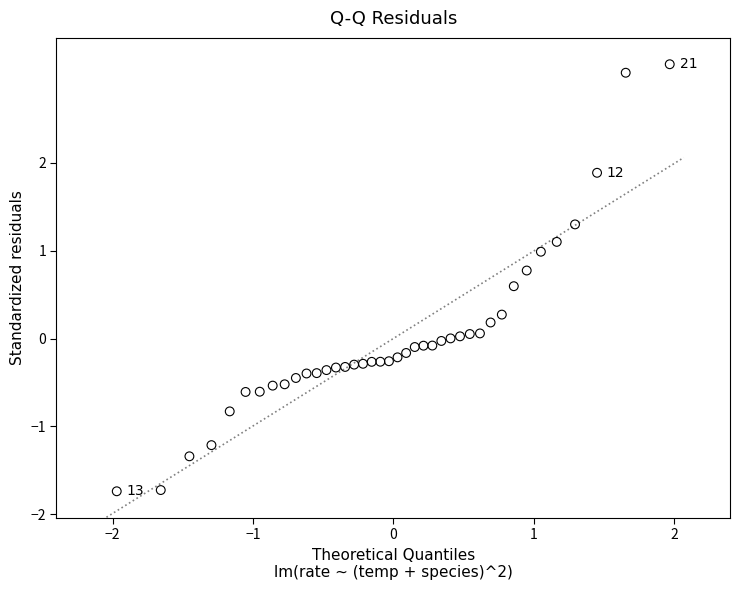

What is the range of X values (max minus min)?

3.9